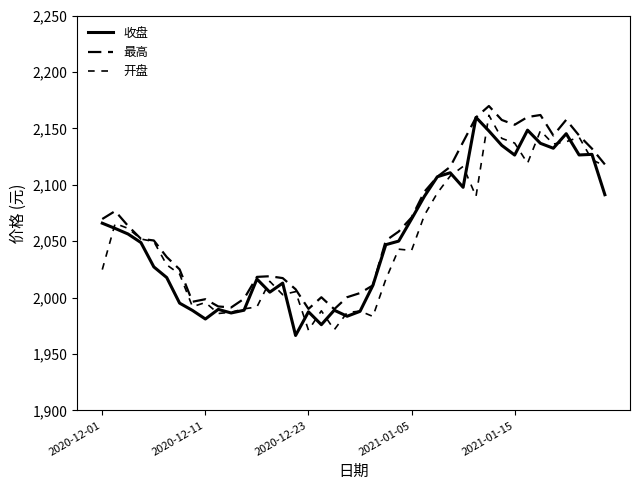

How many lines are shown in the chart?

3